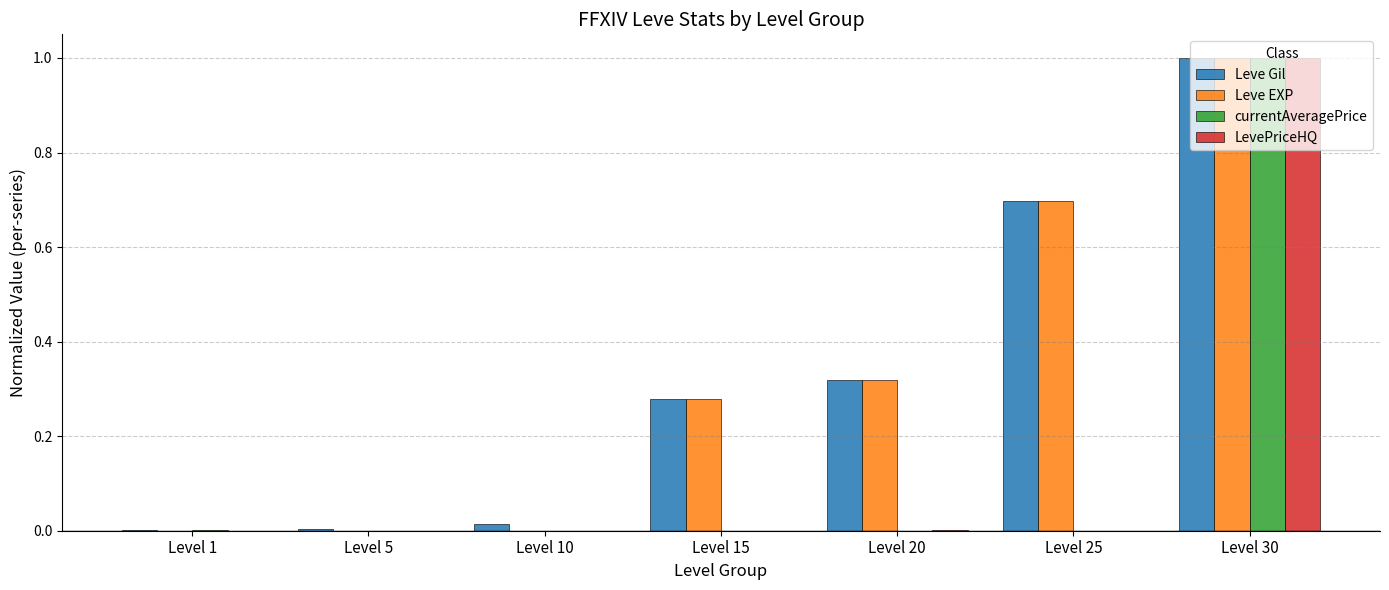

Which category has the highest value in the Leve Gil series?

Level 30